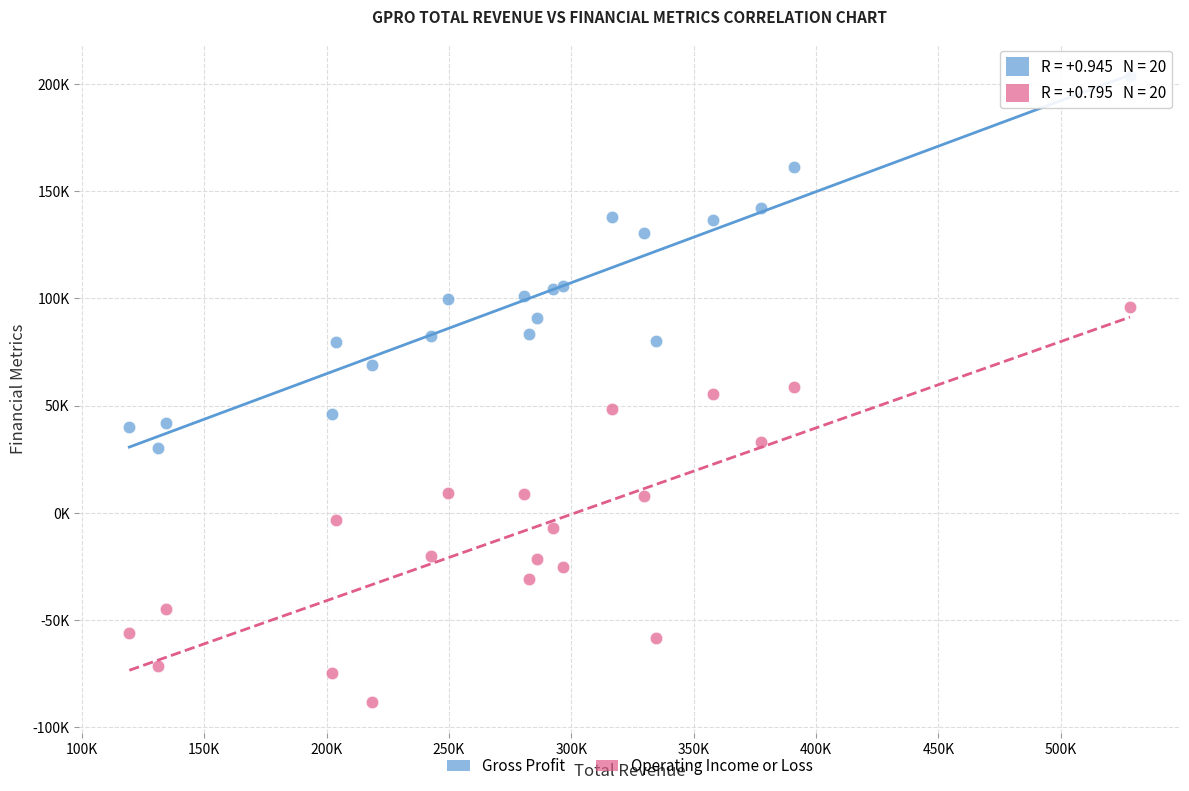

Which series reaches the minimum Y coordinate?

Operating Income or Loss